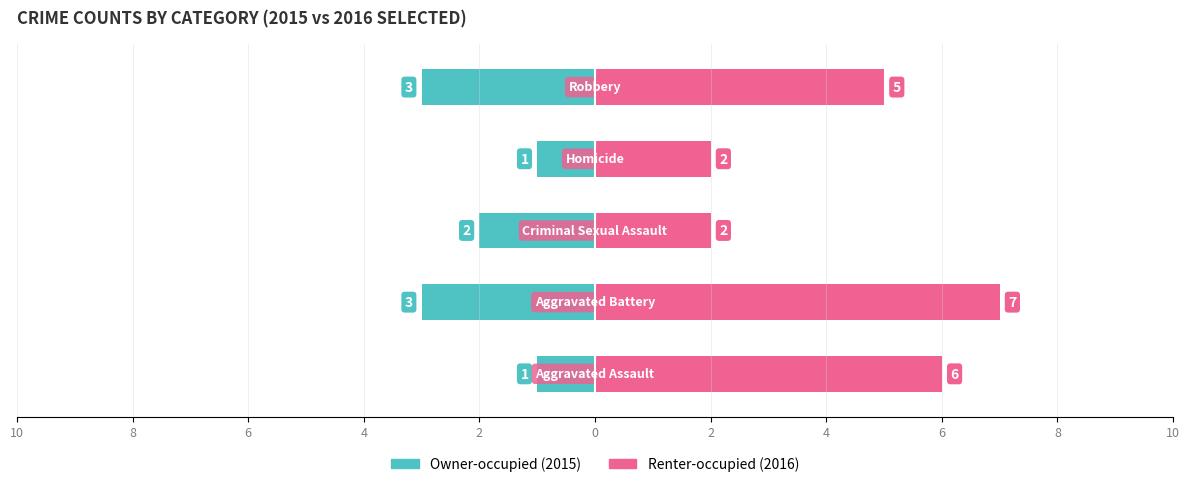

Is the value of Owner-occupied at 10 greater than the value of Renter-occupied at 6?

No